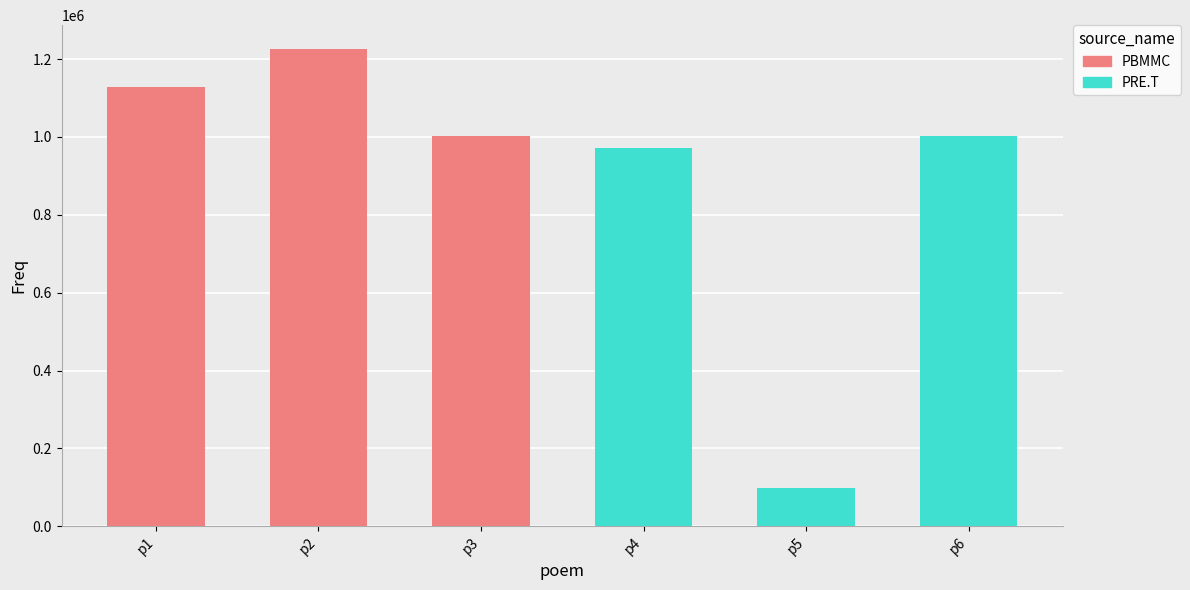

Which series has the largest range (max minus min)?

PRE.T